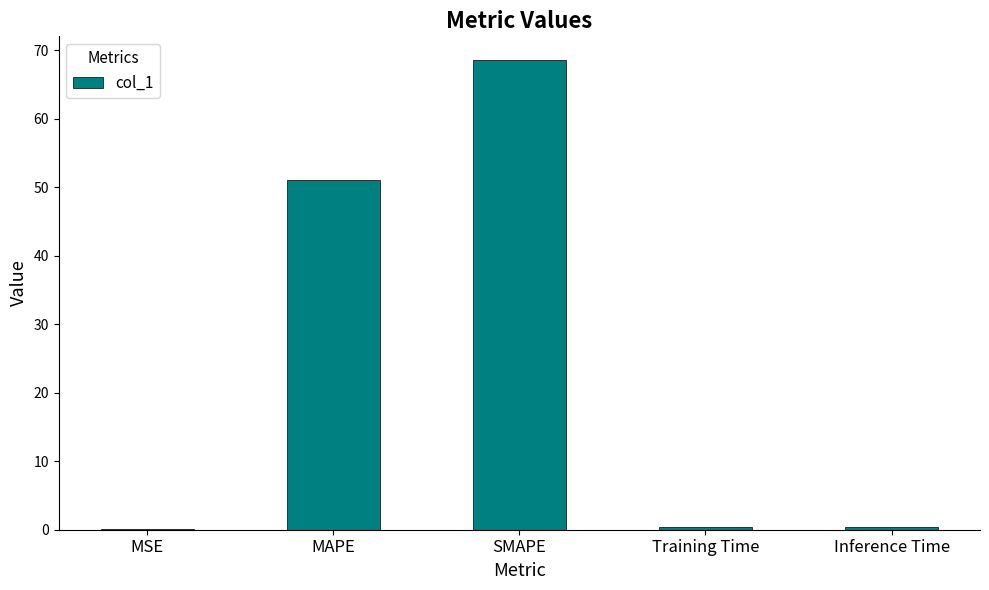

Are the bars horizontal?

No